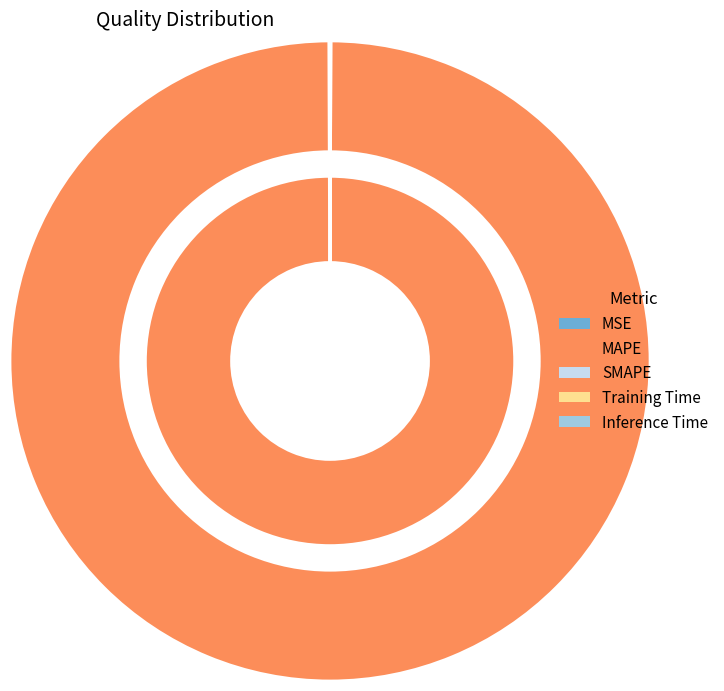

To the nearest percent, what is the difference between the SMAPE and MAPE slice percentages?

100%